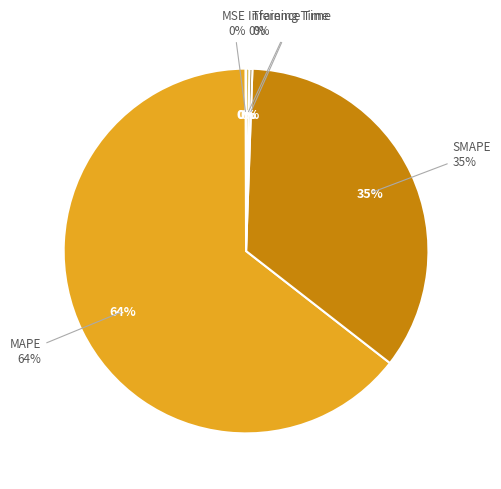

To the nearest percent, what is the difference between the largest and smallest slice percentages?

64%